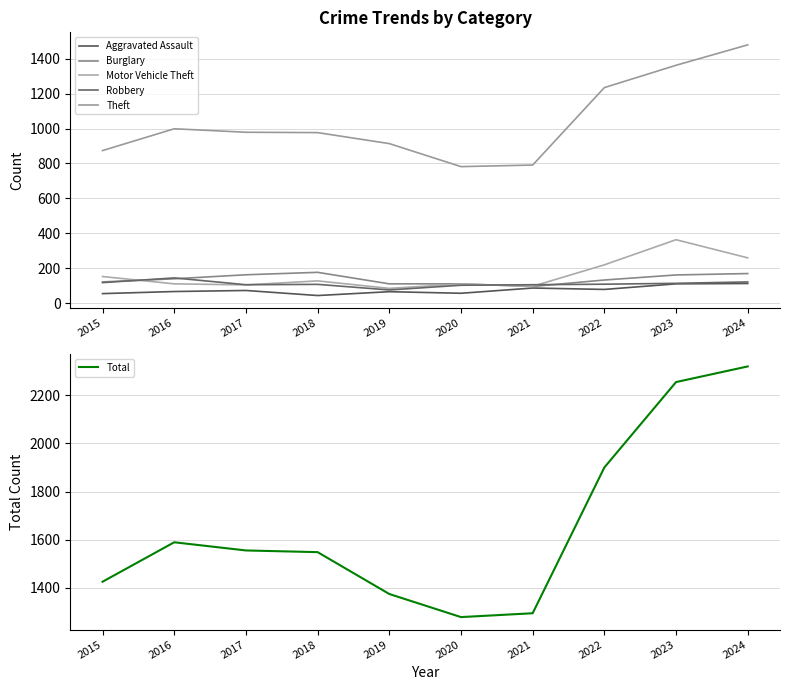

At how many categories does at least one series exceed 655?

10